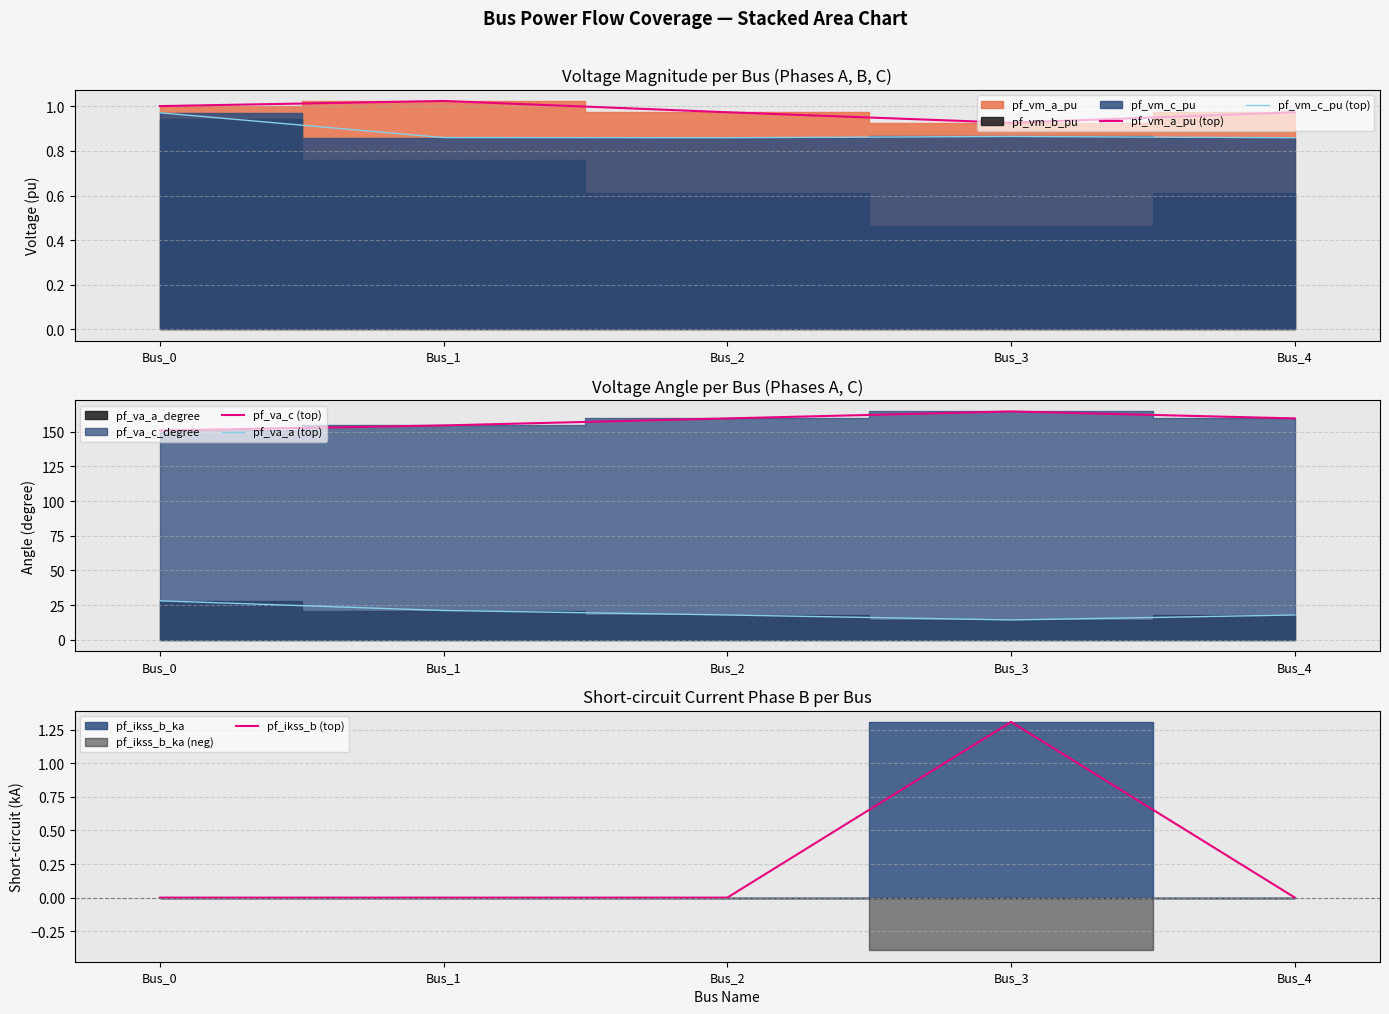

True or false: pf_va_a (top) and pf_vm_a_pu (top) cross at least once.

False